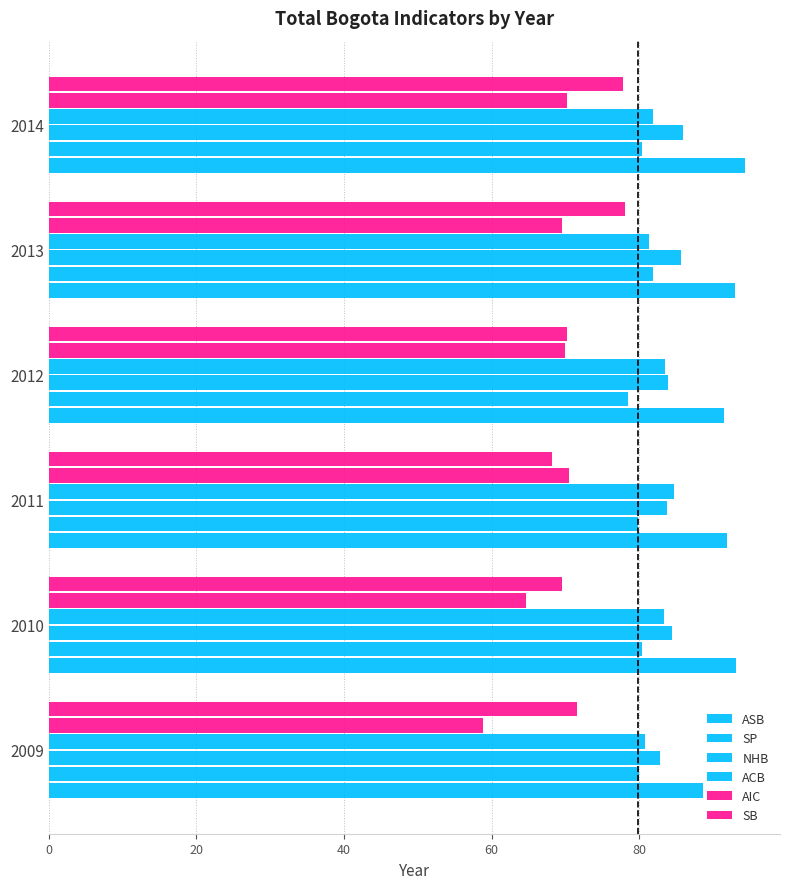

At how many categories does at least one series exceed 90?

5